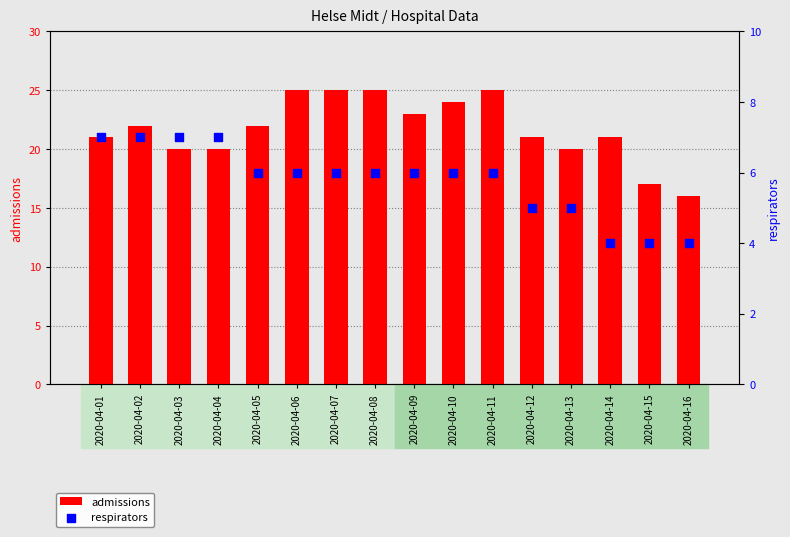

At which category is the sum across all series the highest?

2020-04-06